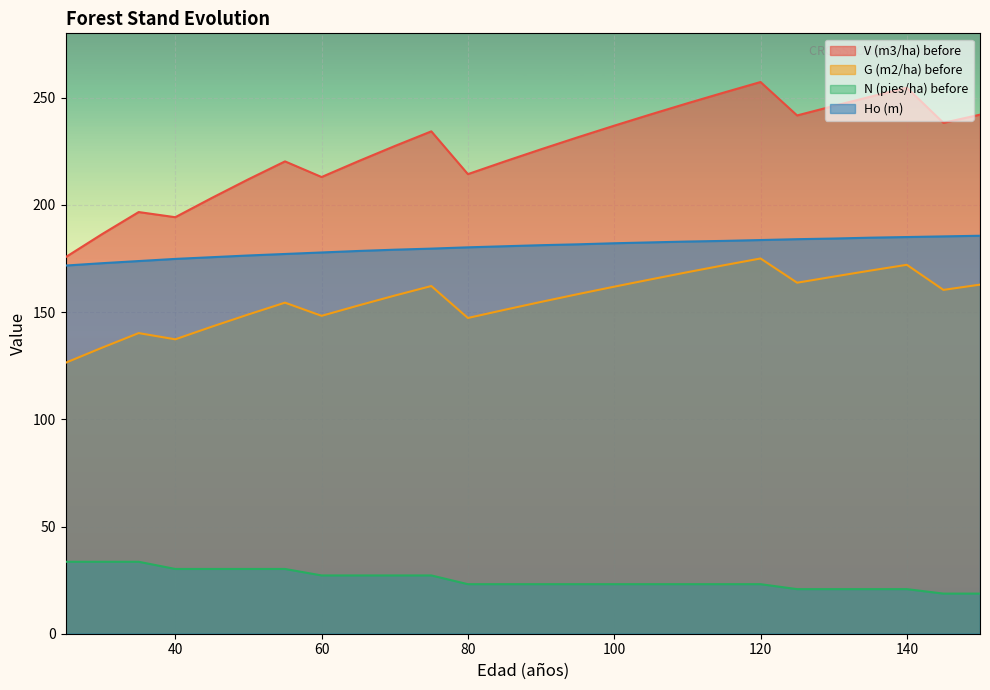

Does the chart display data point markers on the line(s)?

No